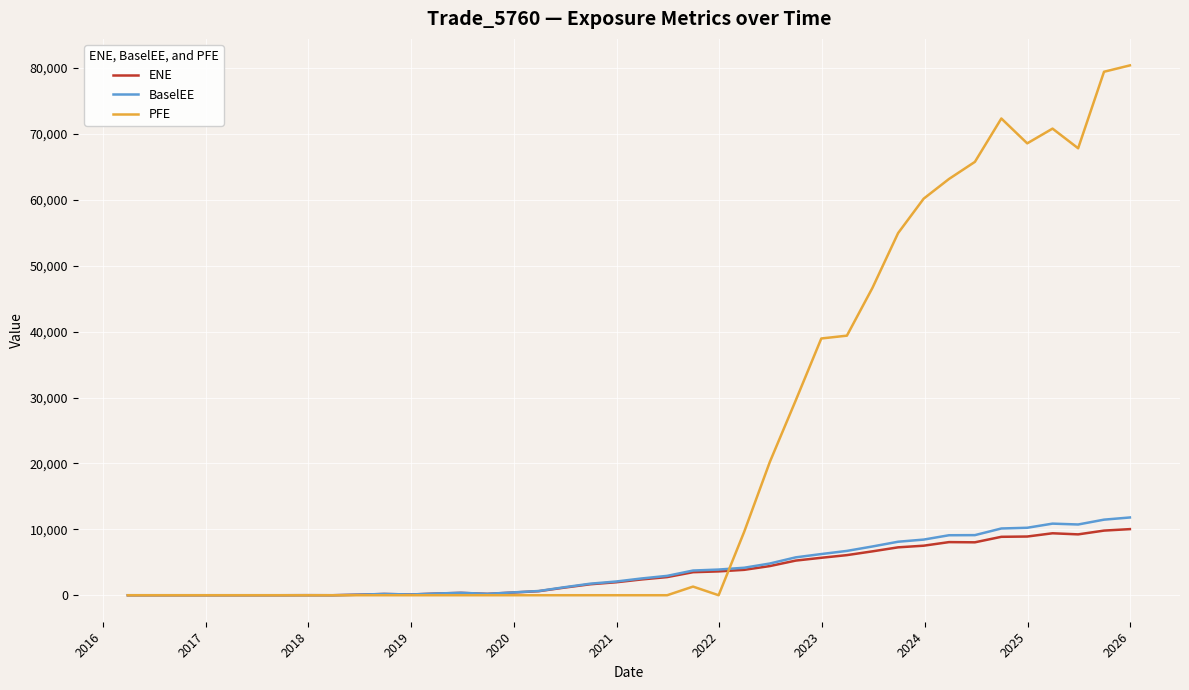

How many lines are shown in the chart?

3